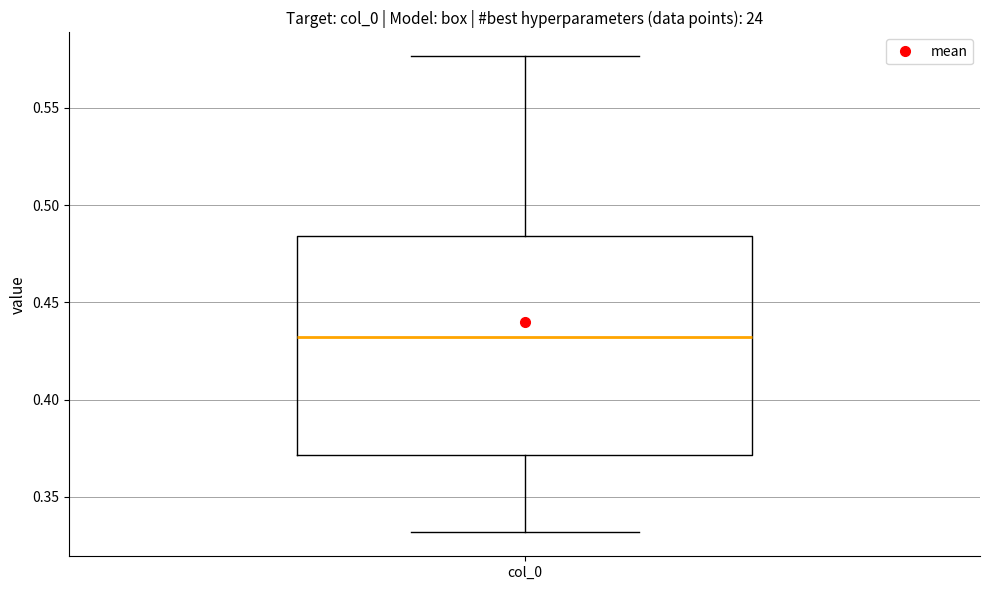

Read this box plot against the y-axis: the position of the median line, the range covered by the box, and the ends of both whiskers. The values are not printed on the chart, so give them approximately, as read against the axis.

median 0.430, box 0.370 to 0.485, whiskers 0.330 to 0.575